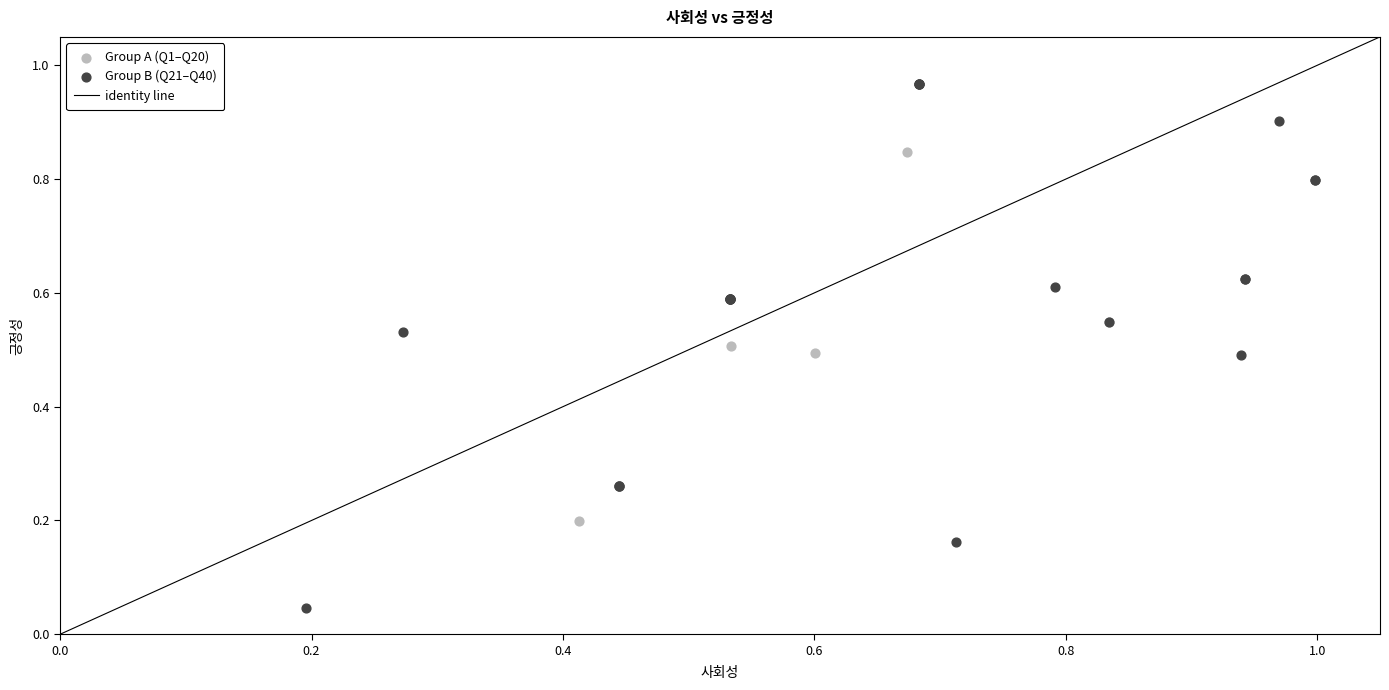

Which series has the largest Y range (max minus min)?

Group B (Q21–Q40)